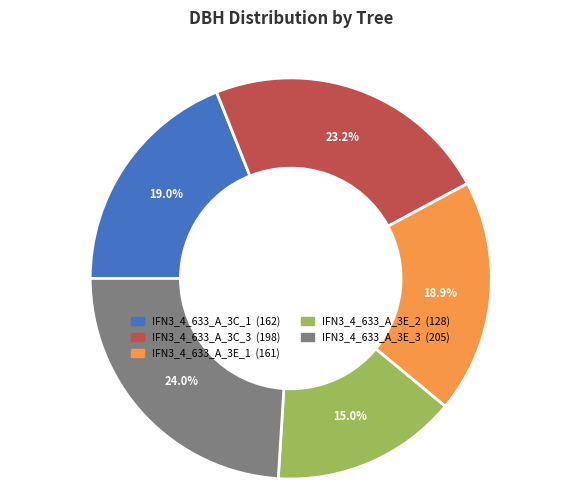

Does IFN3_4_633_A_3E_1 represent more than half of the total?

No